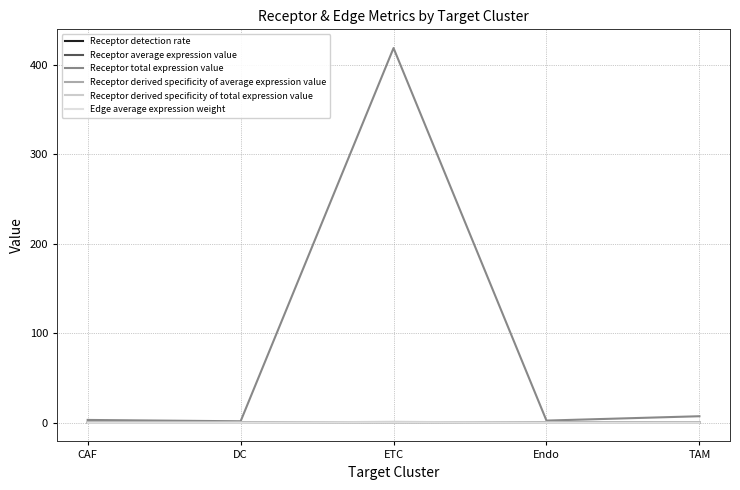

What is the difference between the maximum and minimum values in the Receptor total expression value series?

416.9